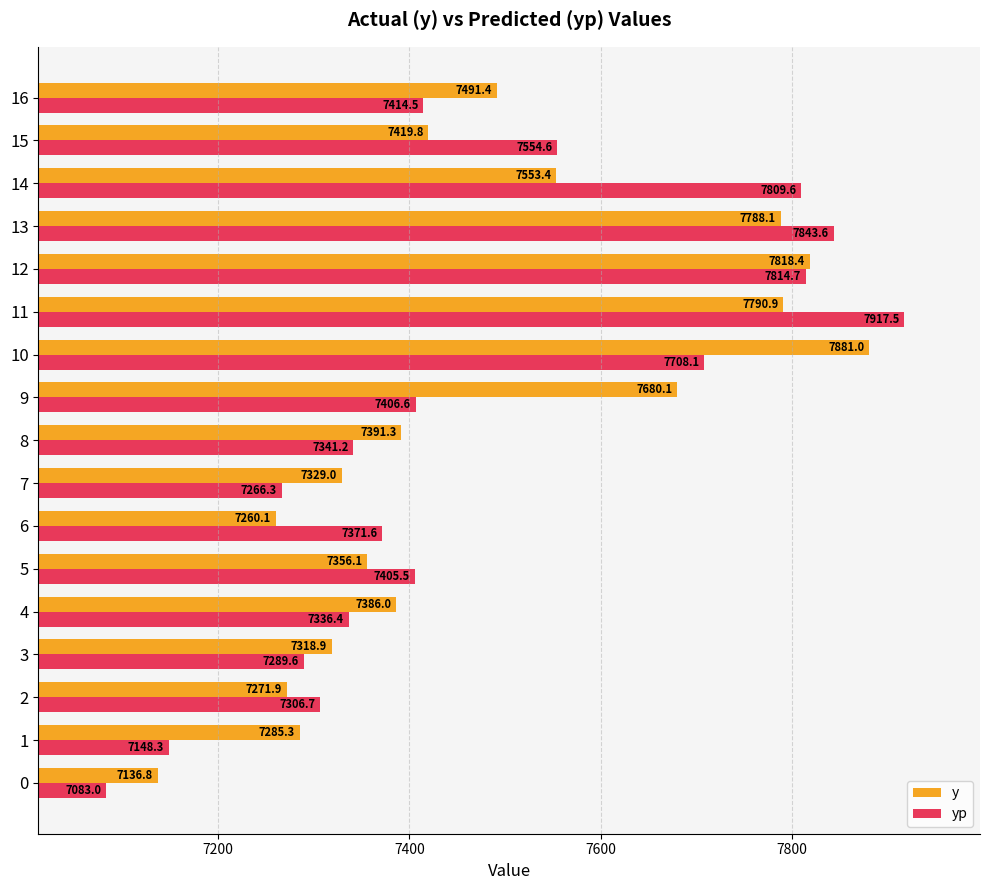

The value of yp at 0 is 7083.0. True or false?

True